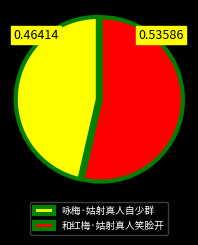

Do 和红梅·姑射真人笑脸开 and 咏梅·姑射真人自少群 together represent more than half of the pie?

Yes